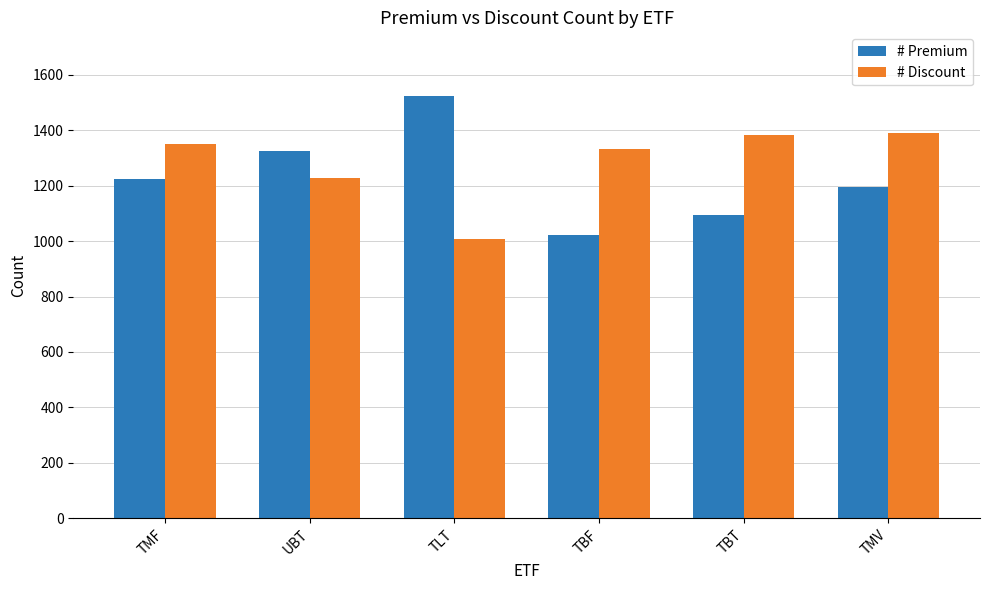

Does the chart contain stacked bars?

No